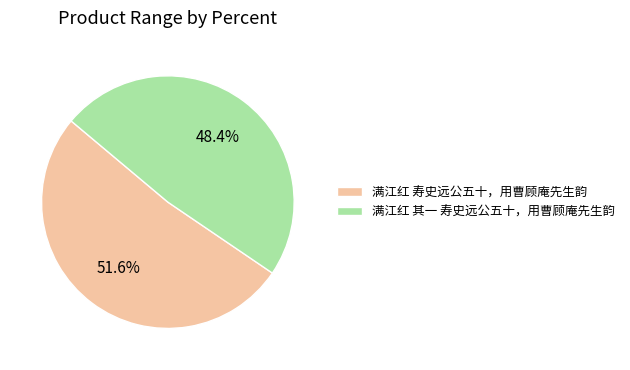

Rank the categories by value from highest to lowest.

满江红 寿史远公五十，用曹顾庵先生韵, 满江红 其一 寿史远公五十，用曹顾庵先生韵